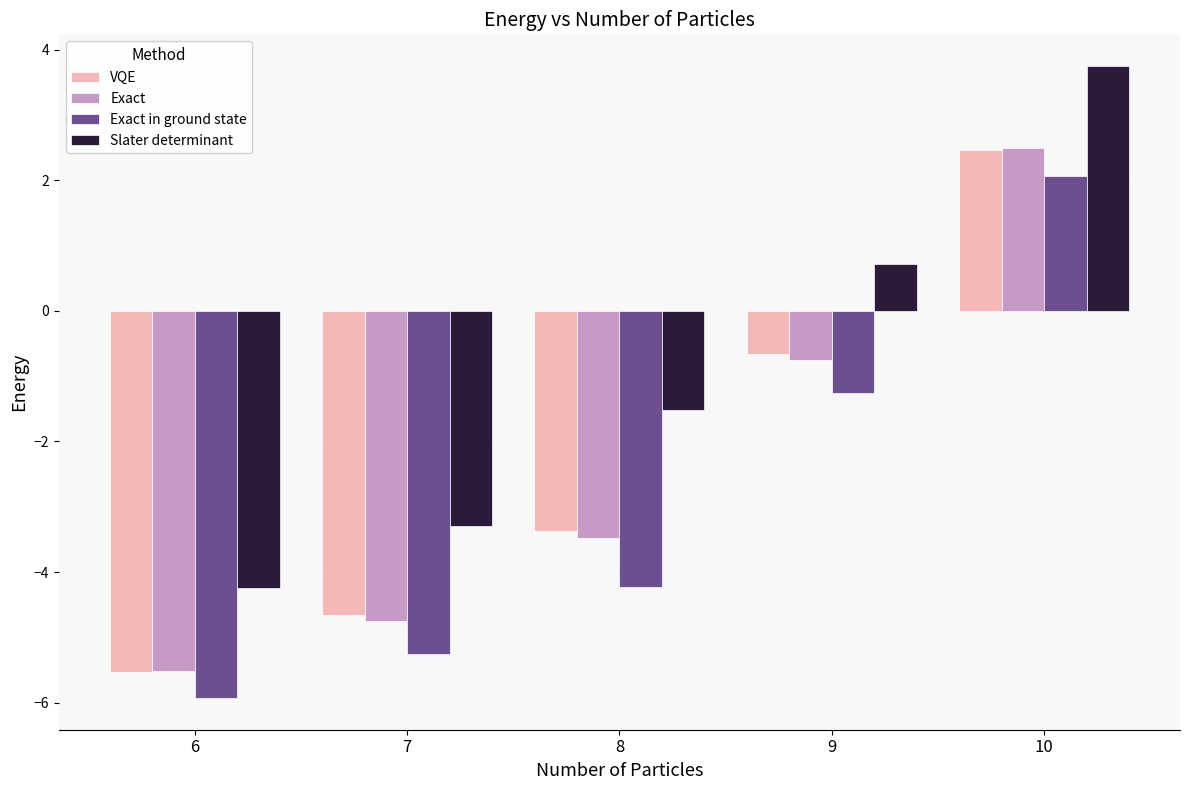

Does the chart contain stacked bars?

No